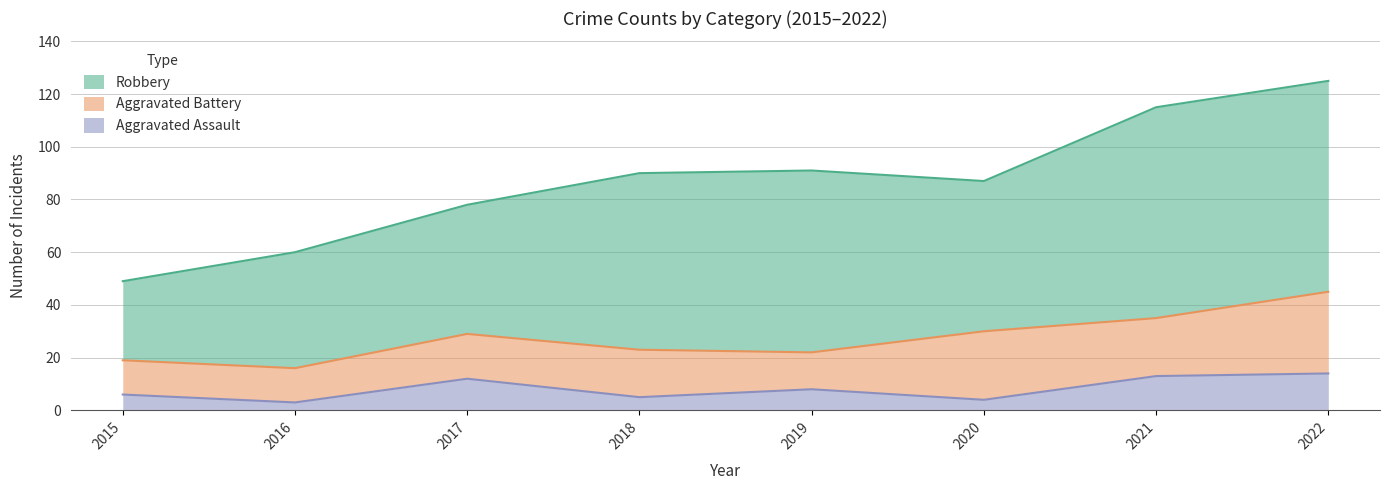

At which category does Aggravated Battery reach its first local peak?

2018